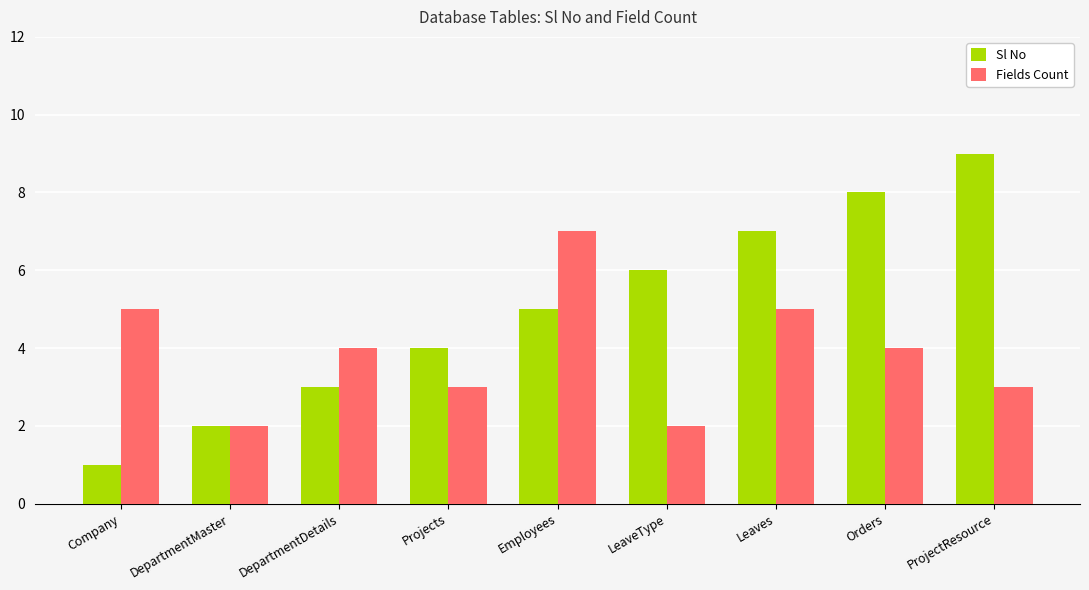

What is the label of the 3rd bar from the left?

DepartmentDetails